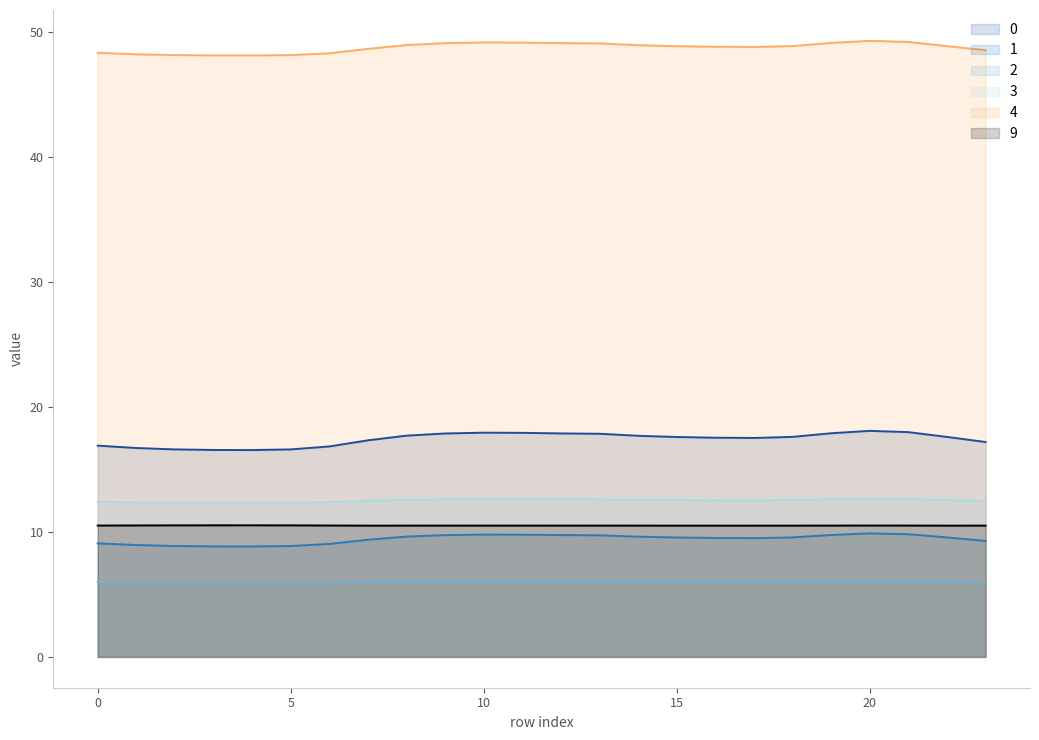

What is the average value of the 2 series?

6.0